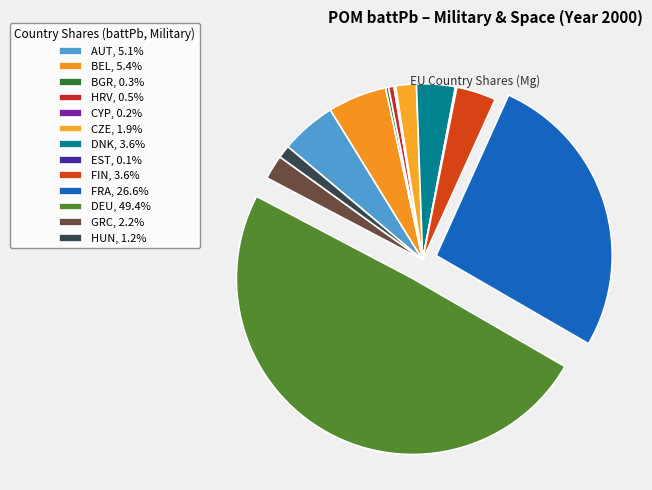

Is BEL the majority of the pie?

No